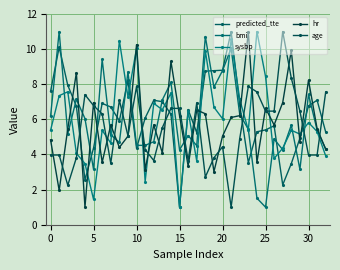

Where does the bmi series first go above 5?

0